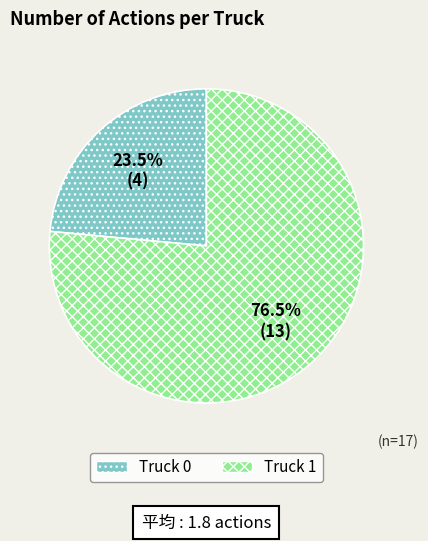

Which category has the biggest portion of the pie?

Truck 1